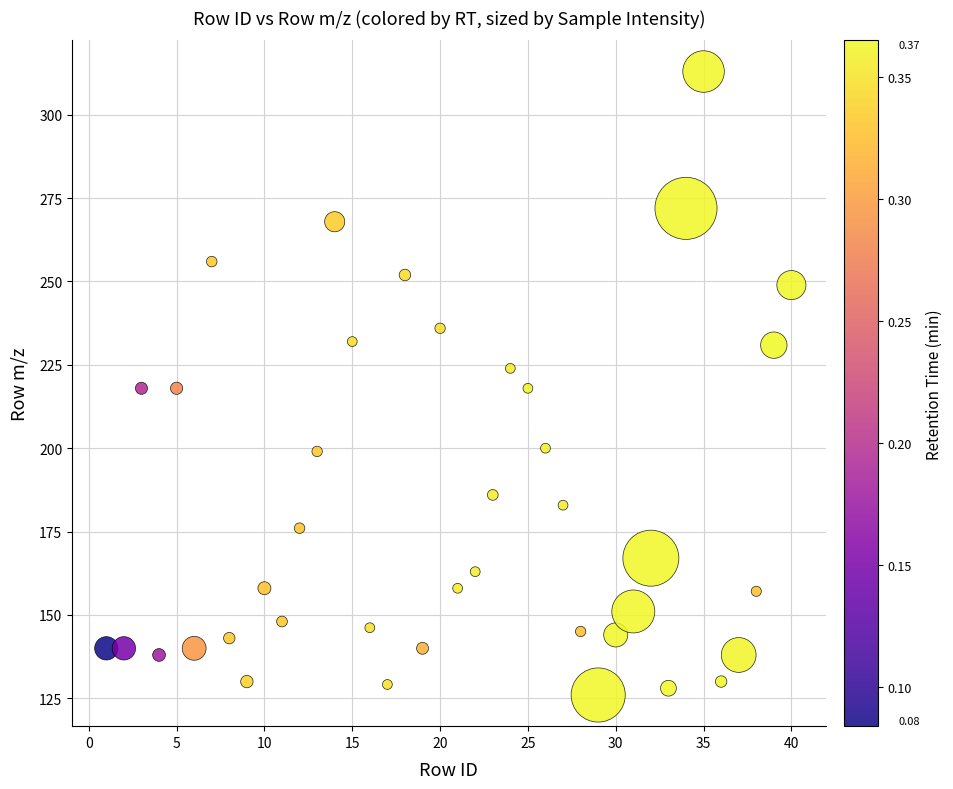

What is the range of X values (max minus min)?

39.0